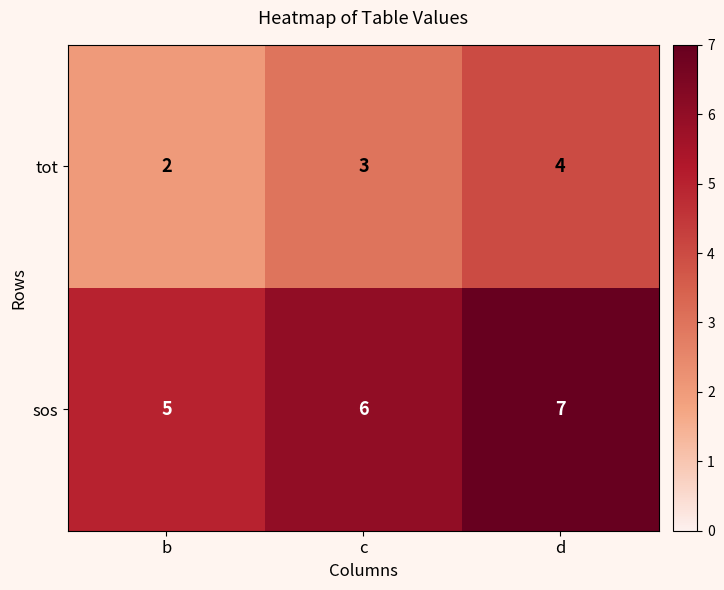

List the series in order of their overall mean, lowest first.

tot, sos